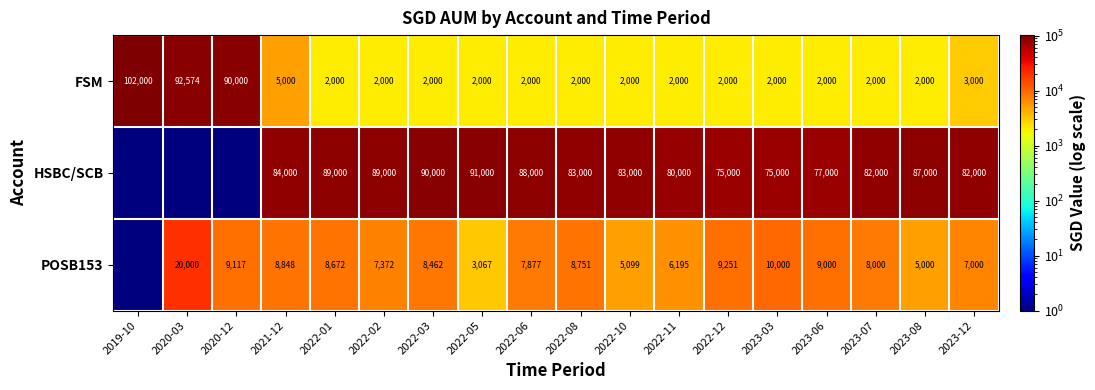

The value of HSBC/SCB at 2021-12 is 84000.0. True or false?

True